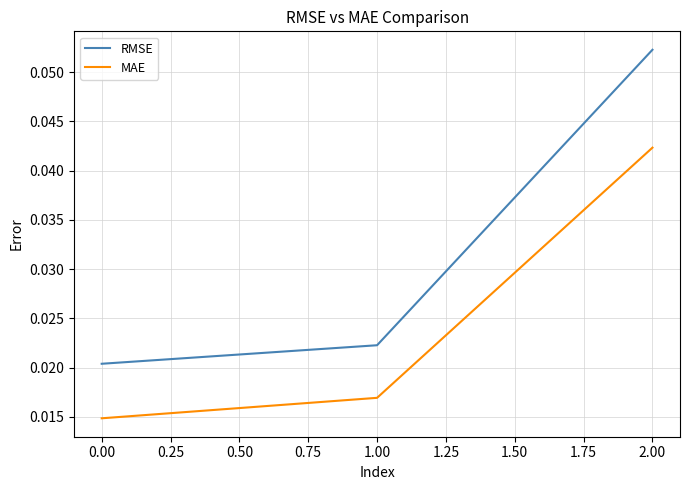

Is it true that MAE equals 0.1 at 2.00?

False